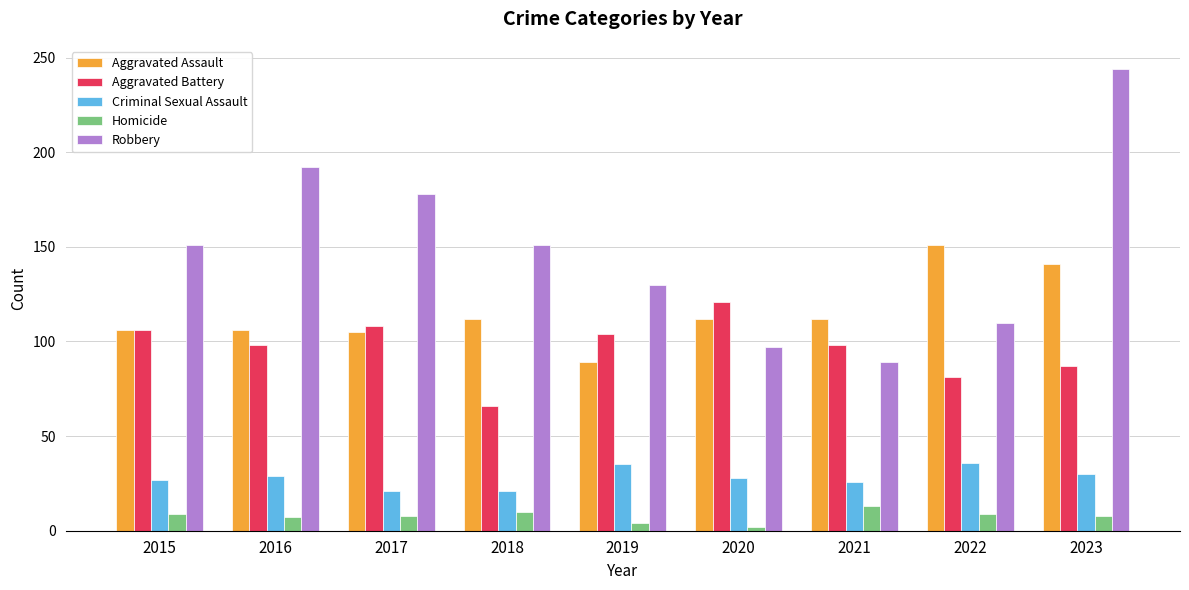

True or false: Criminal Sexual Assault has a value of 38 at 2020.

False